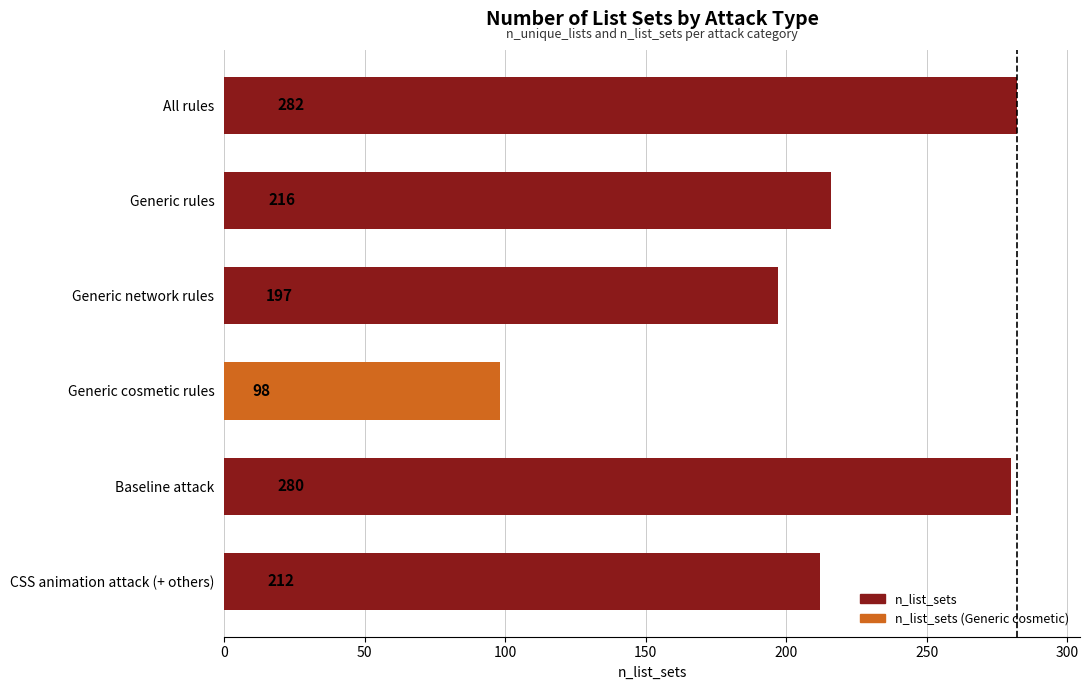

Reading bottom to top, transcribe all the data shown in this chart.

212	280	98	197	216	282